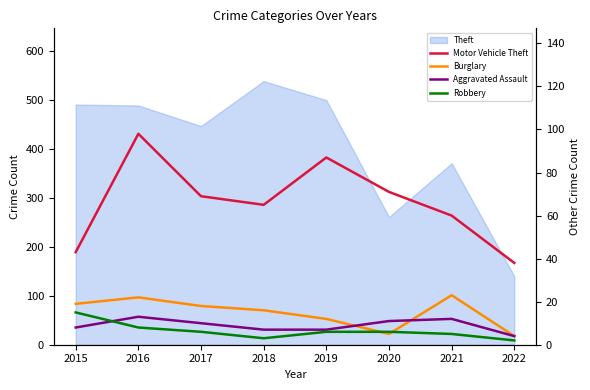

What is the smallest value displayed?

2